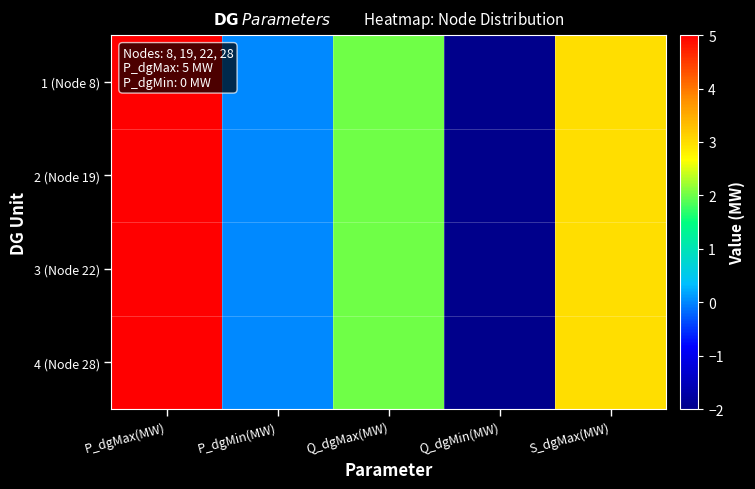

At how many categories does at least one series exceed -1?

4